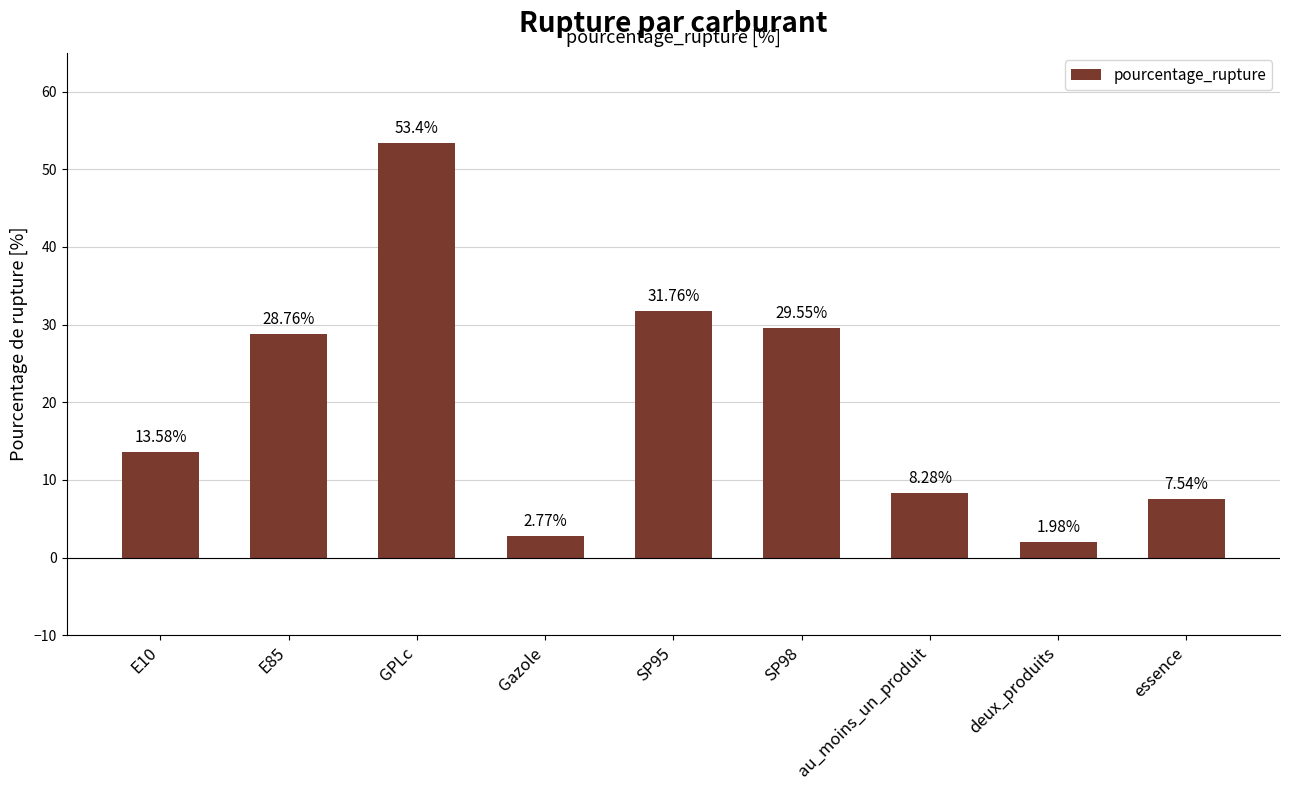

What is the sum of the values at deux_produits and E10?

15.6